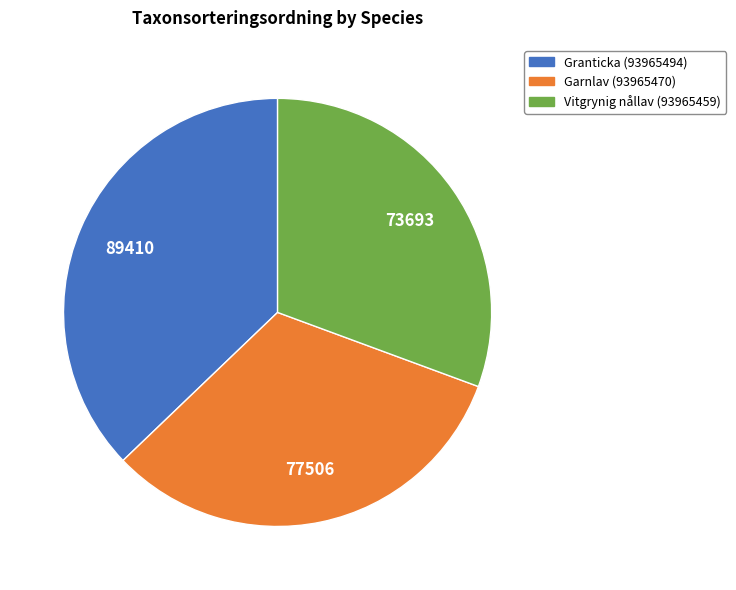

Which has a higher value, Vitgrynig nållav (93965459) or Granticka (93965494)?

Granticka (93965494)